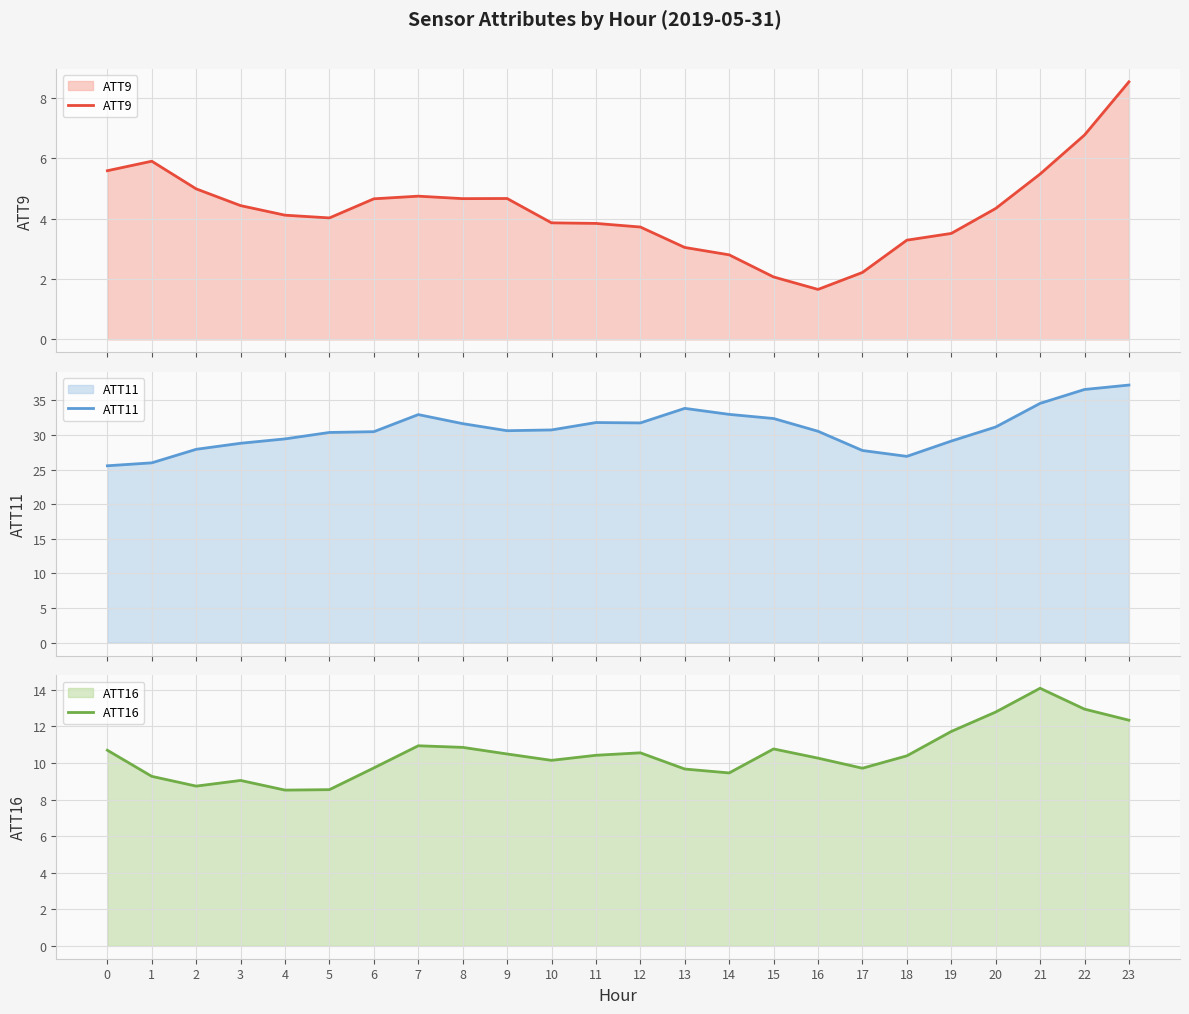

True or false: ATT9 has a value of 3.6 at 15.

False